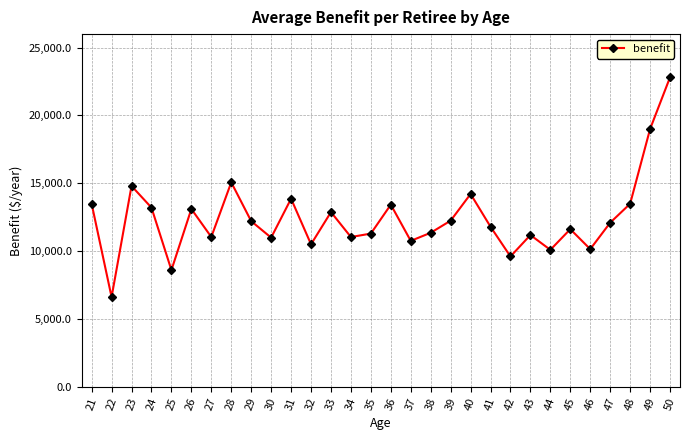

What is the value of the 19th point from the left?

12236.7